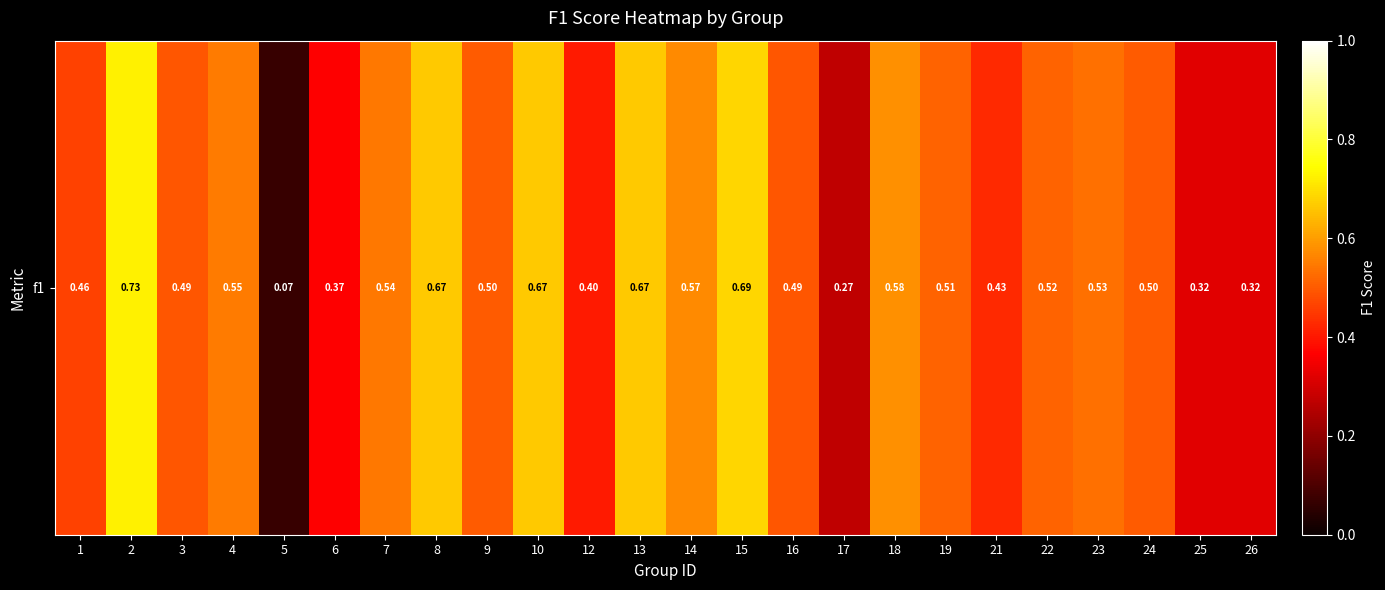

What is the sum of all values?

11.9